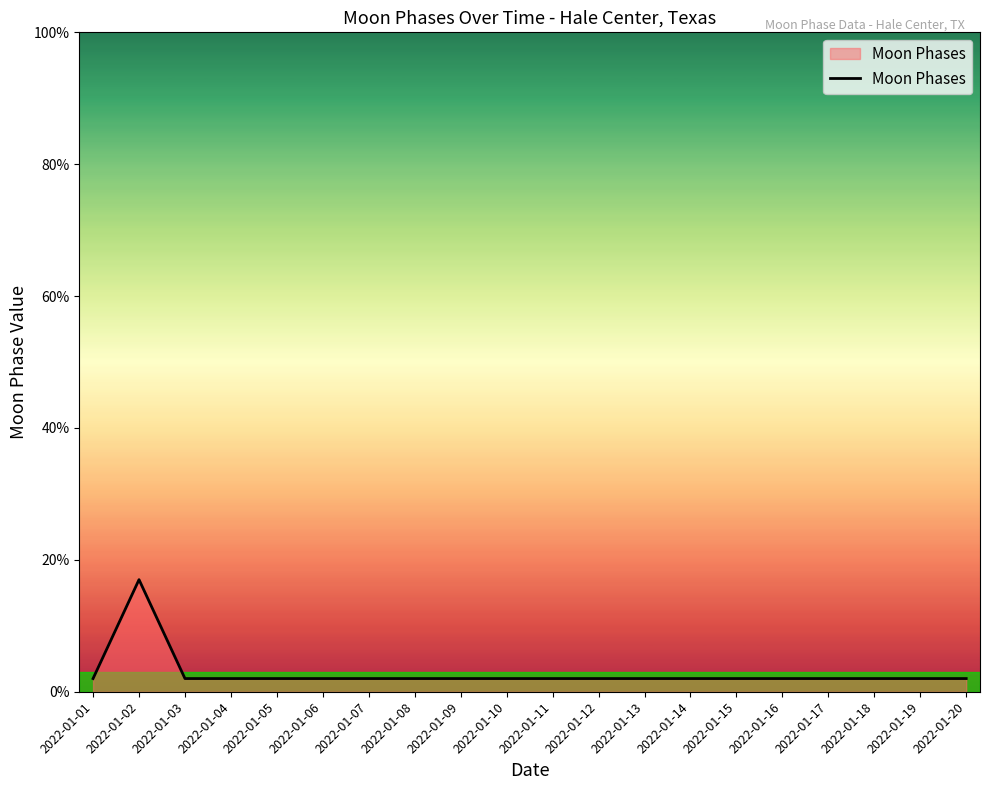

True or false: the data shows 2 at 2022-01-05.

True